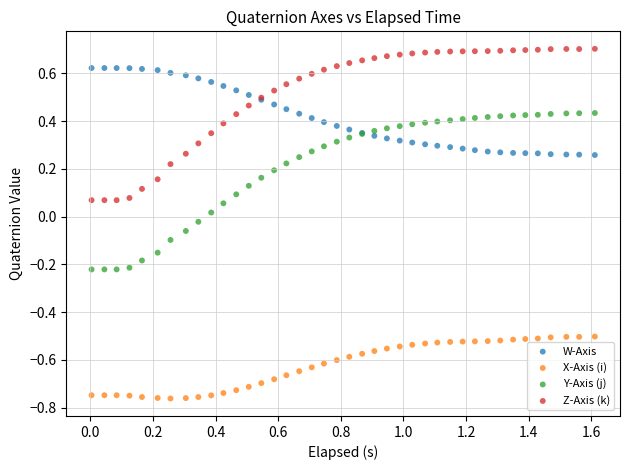

Which series has the widest spread of Y values?

Y-Axis (j)